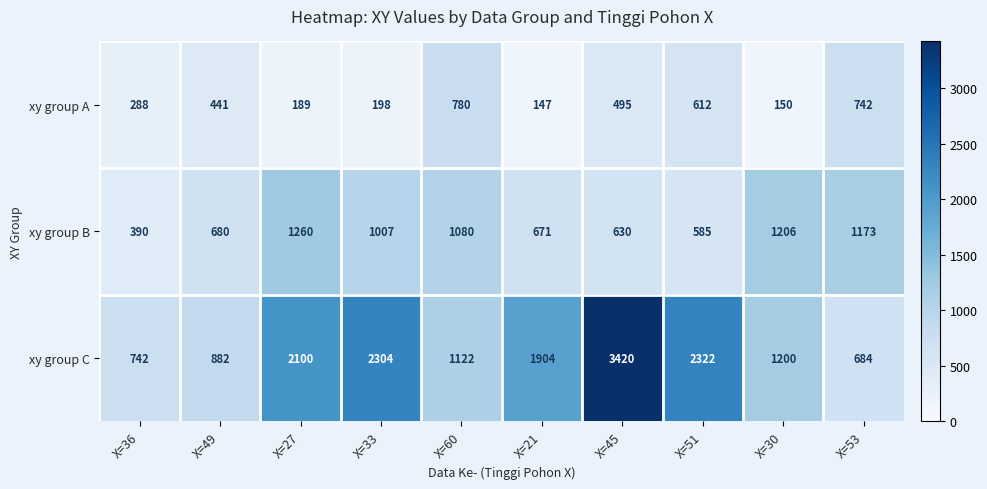

Reading right to left, transcribe all the data shown in this chart.

xy group A: 742	150	612	495	147	780	198	189	441	288
xy group B: 1173	1206	585	630	671	1080	1007	1260	680	390
xy group C: 684	1200	2322	3420	1904	1122	2304	2100	882	742